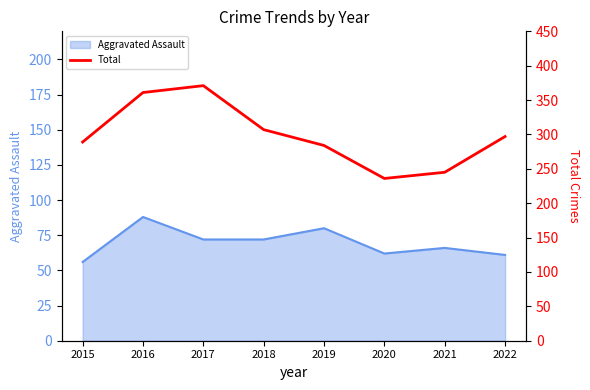

The Aggravated Assault series shows 100 at 2021. True or false?

False